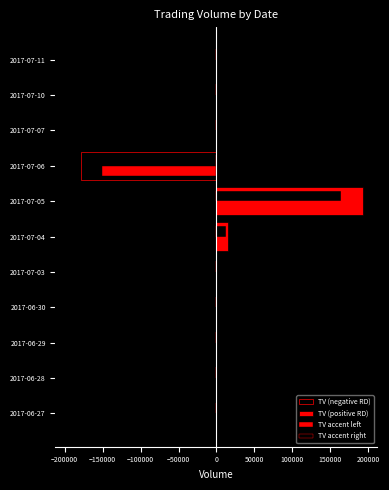

How many data points does each series have?

11